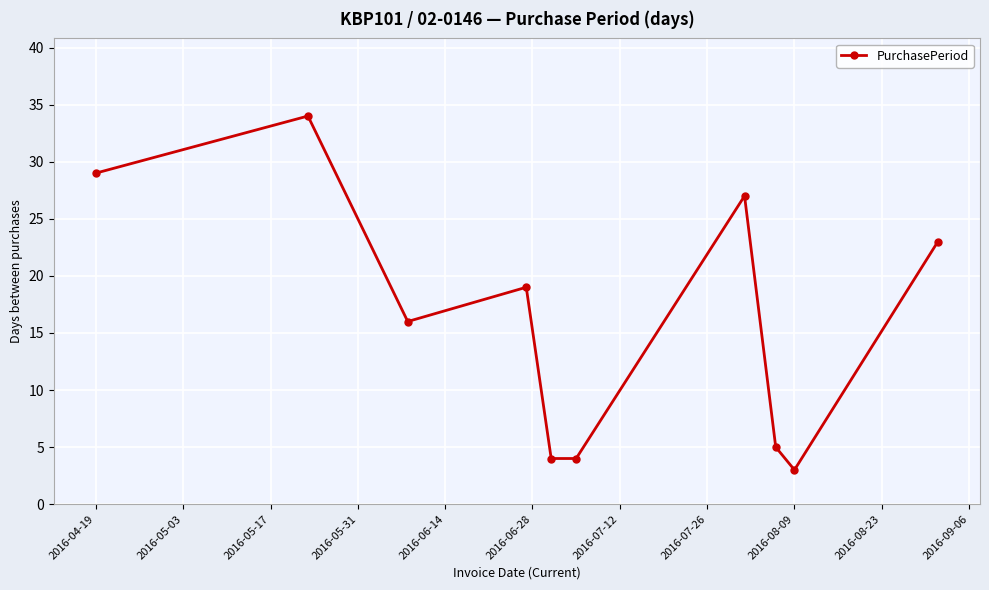

What is the greatest value displayed?

34